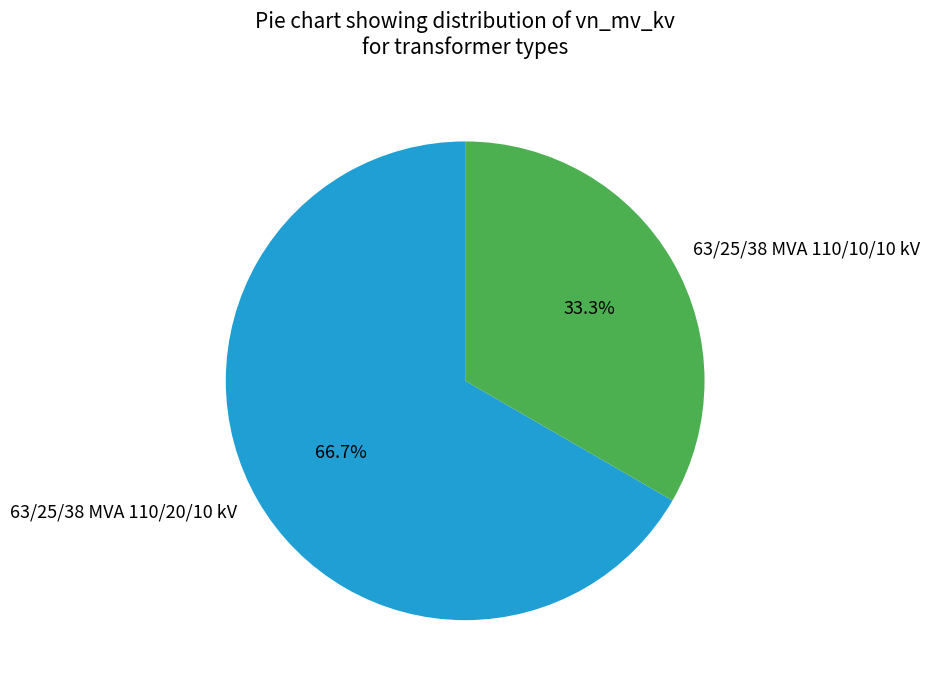

Which category has the biggest portion of the pie?

63/25/38 MVA 110/20/10 kV